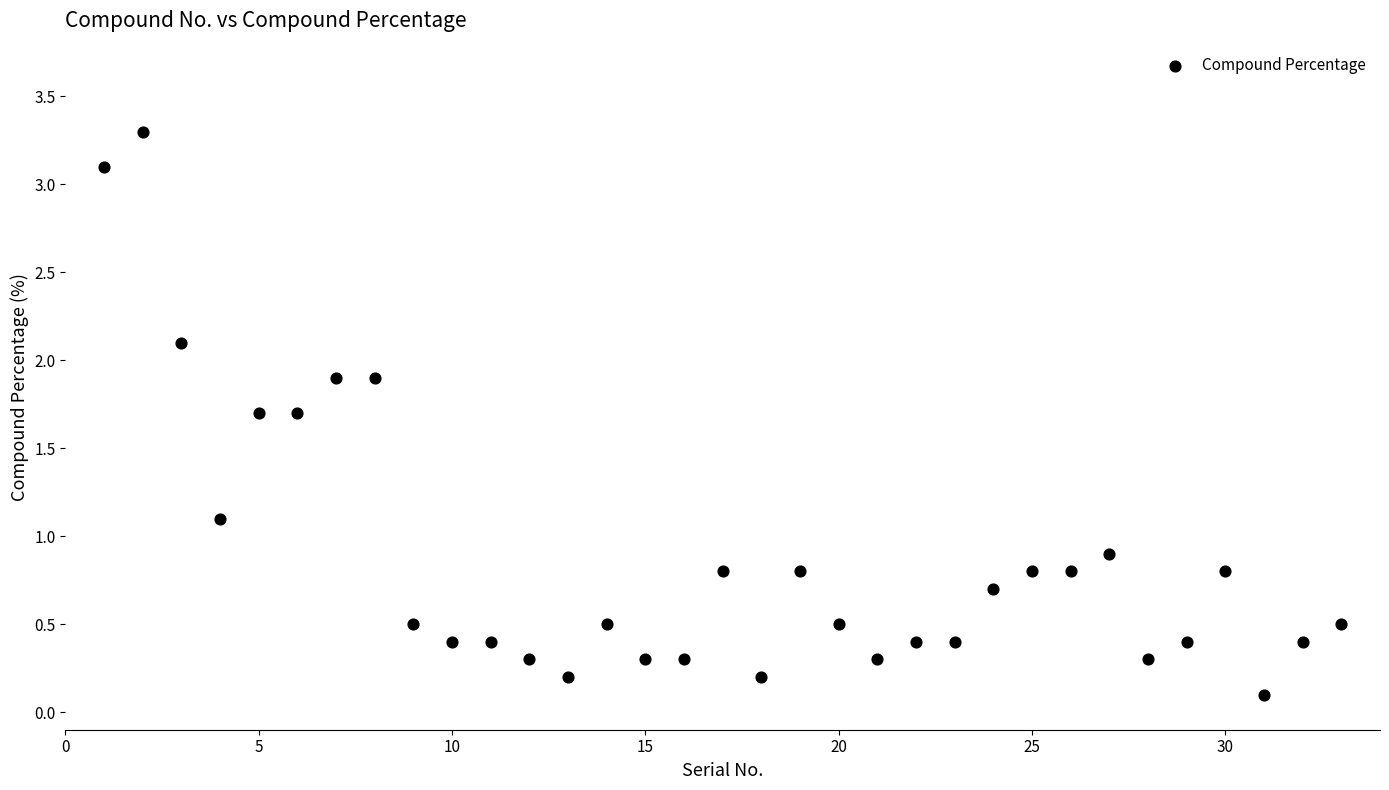

What is the range of Y values (max minus min)?

3.2